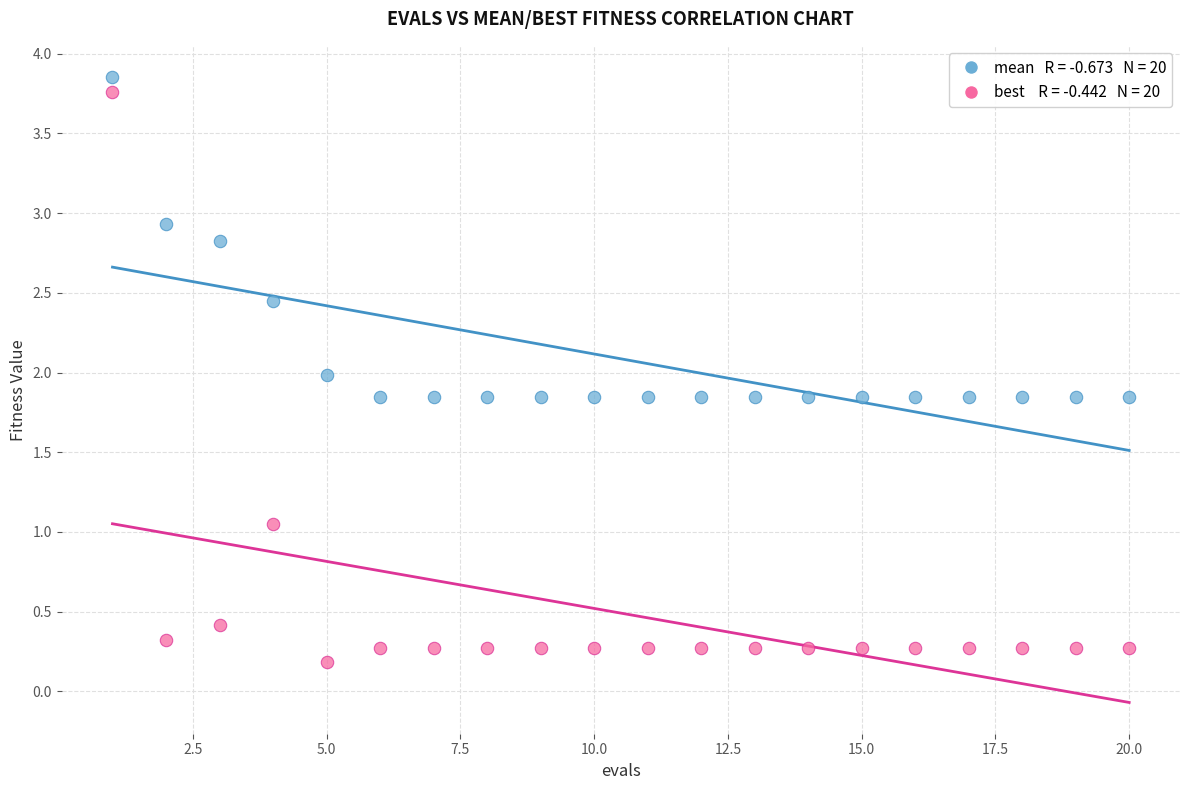

Across all data points, what is the range of X values (max minus min)?

19.0